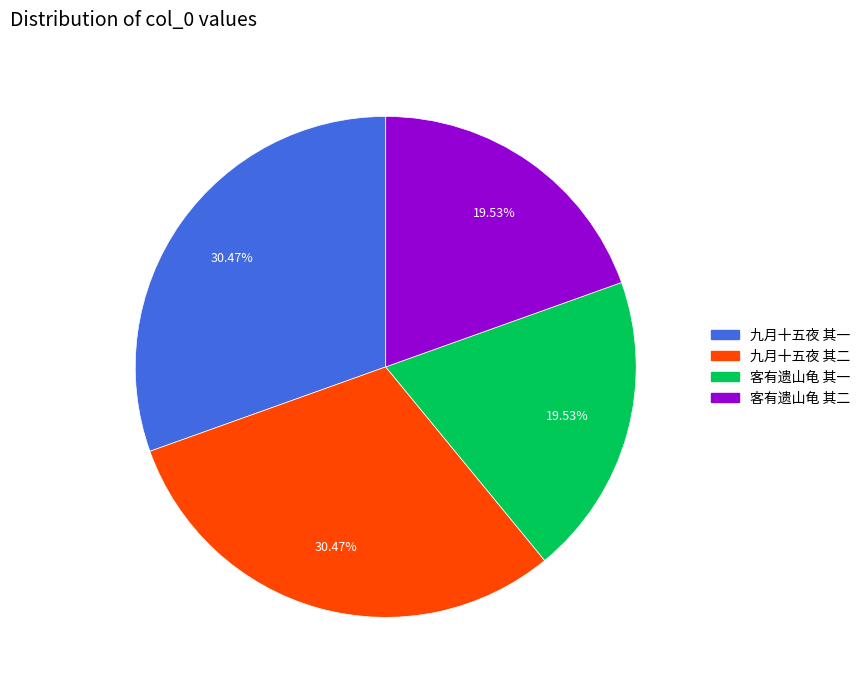

What is the ratio of the value at 九月十五夜 其二 to the value at 客有遗山龟 其一?

1.6